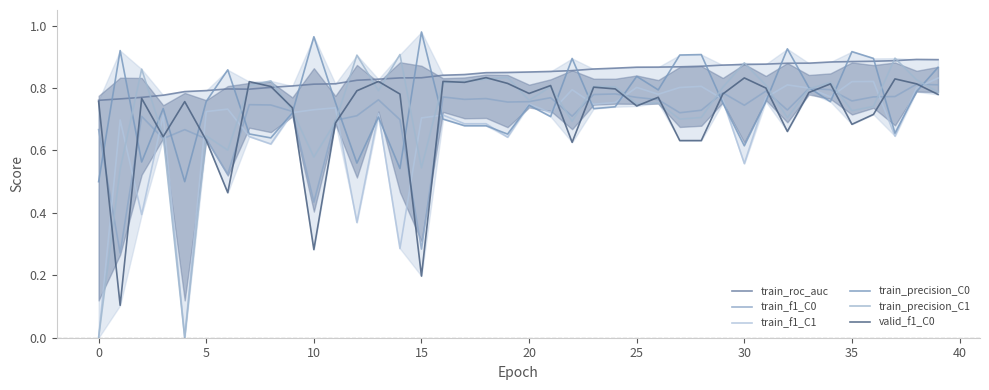

Reading left to right, what are all the values shown in this chart?

train_roc_auc: 0.8	0.8	0.8	0.8	0.8	0.8	0.8	0.8	0.8	0.8	0.8	0.8	0.8	0.8	0.8	0.8	0.8	0.8	0.8	0.8	0.9	0.9	0.9	0.9	0.9	0.9	0.9	0.9	0.9	0.9	0.9	0.9	0.9	0.9	0.9	0.9	0.9	0.9	0.9	0.9
train_f1_C0: 0.7	0.3	0.7	0.6	0.7	0.6	0.5	0.7	0.7	0.7	0.4	0.7	0.7	0.8	0.7	0.3	0.8	0.8	0.8	0.8	0.8	0.8	0.7	0.8	0.8	0.8	0.8	0.7	0.7	0.8	0.7	0.8	0.7	0.8	0.8	0.8	0.8	0.8	0.8	0.8
train_f1_C1: 0.0	0.7	0.4	0.7	0.0	0.7	0.7	0.6	0.6	0.7	0.7	0.7	0.4	0.7	0.3	0.7	0.7	0.7	0.7	0.6	0.7	0.7	0.8	0.7	0.8	0.8	0.8	0.8	0.8	0.8	0.6	0.8	0.8	0.8	0.8	0.8	0.8	0.6	0.8	0.8
train_precision_C0: 0.5	0.9	0.6	0.7	0.5	0.8	0.9	0.7	0.6	0.7	1.0	0.8	0.6	0.7	0.5	1.0	0.7	0.7	0.7	0.7	0.7	0.7	0.9	0.7	0.7	0.8	0.8	0.9	0.9	0.8	0.6	0.8	0.9	0.8	0.8	0.9	0.9	0.7	0.8	0.9
train_precision_C1: 0.0	0.5	0.9	0.6	0.0	0.6	0.6	0.8	0.8	0.7	0.6	0.7	0.9	0.8	0.9	0.5	0.8	0.8	0.8	0.8	0.8	0.8	0.7	0.8	0.8	0.8	0.8	0.7	0.7	0.8	0.9	0.8	0.7	0.8	0.8	0.7	0.7	0.9	0.8	0.8
valid_f1_C0: 0.8	0.1	0.8	0.6	0.8	0.6	0.5	0.8	0.8	0.7	0.3	0.7	0.8	0.8	0.8	0.2	0.8	0.8	0.8	0.8	0.8	0.8	0.6	0.8	0.8	0.7	0.8	0.6	0.6	0.8	0.8	0.8	0.7	0.8	0.8	0.7	0.7	0.8	0.8	0.8